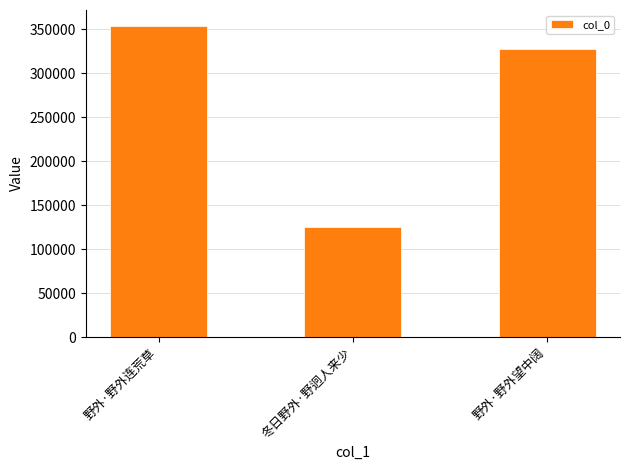

At which label does the data first exceed 327651?

野外·野外连荒草